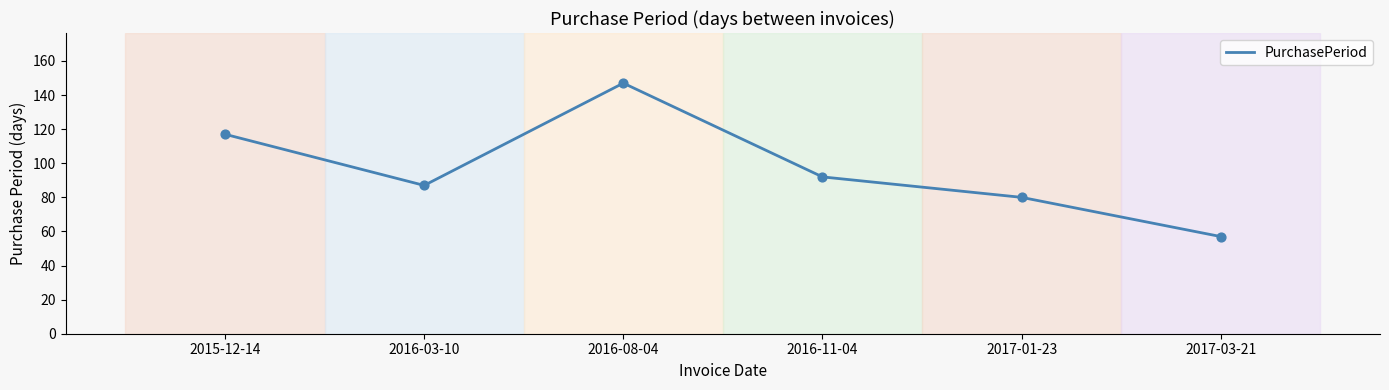

What is the change in value from 2016-11-04 to 2017-01-23?

-12